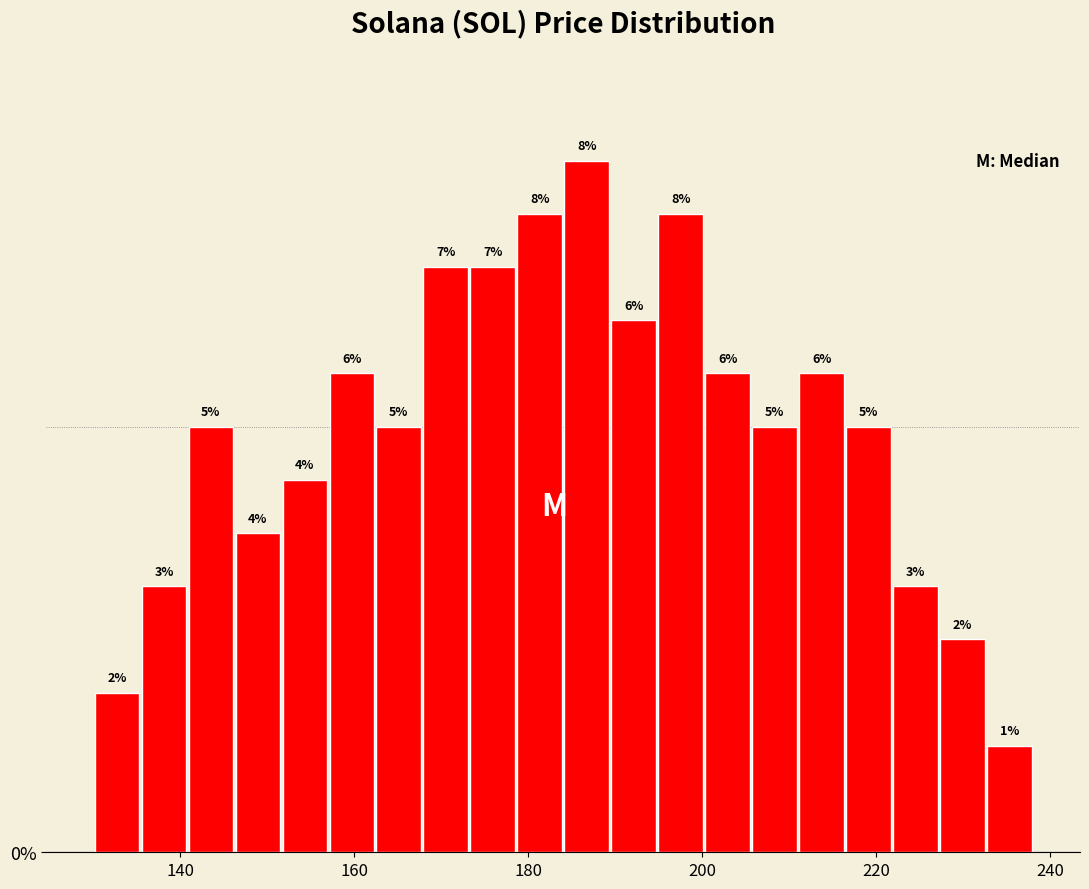

Read against the x-axis, roughly where is the centre of the tallest bar?

186